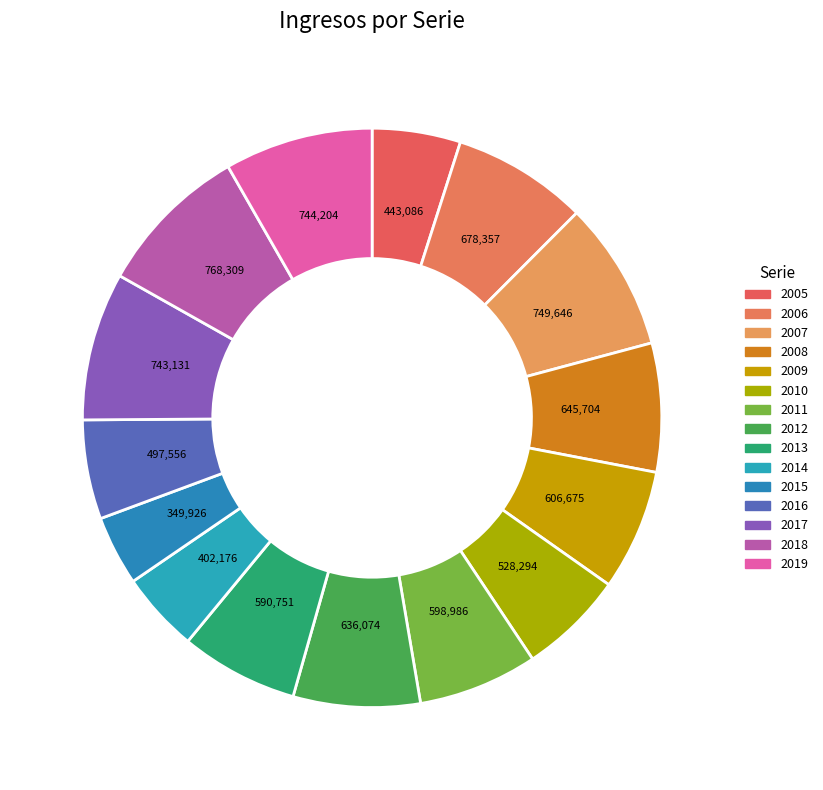

How many segments does this pie chart have?

15